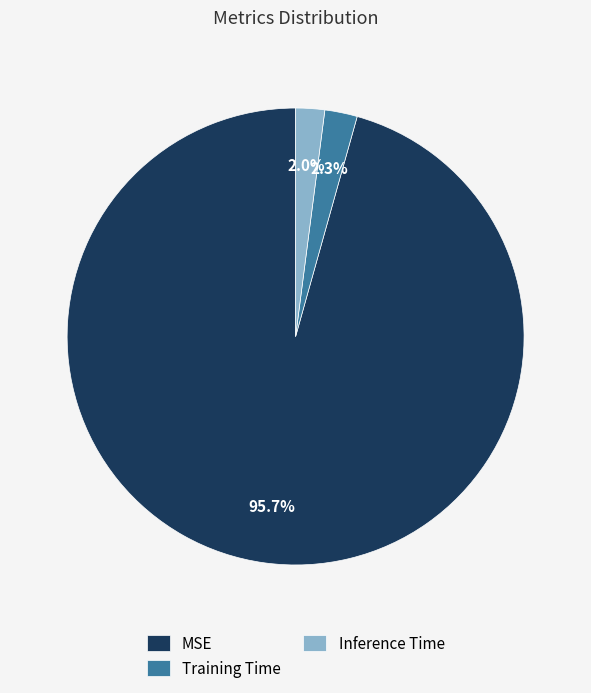

Count the number of slices in the pie.

3